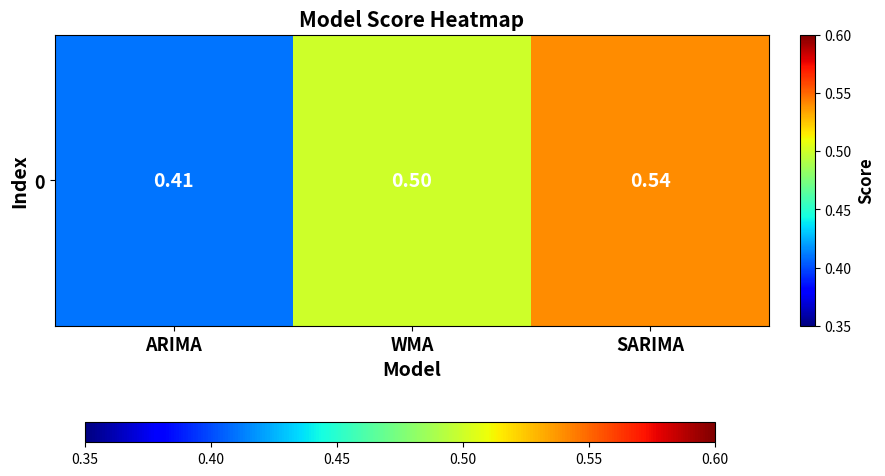

What is the maximum value shown in the chart?

0.5